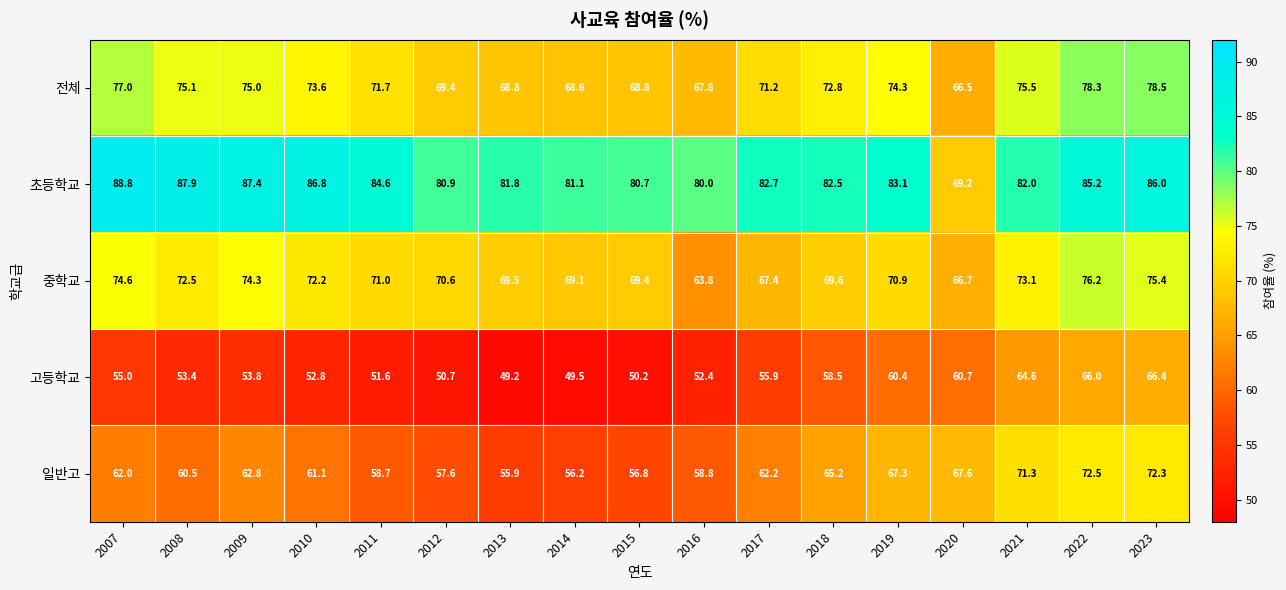

How many categories are shown in the chart?

17